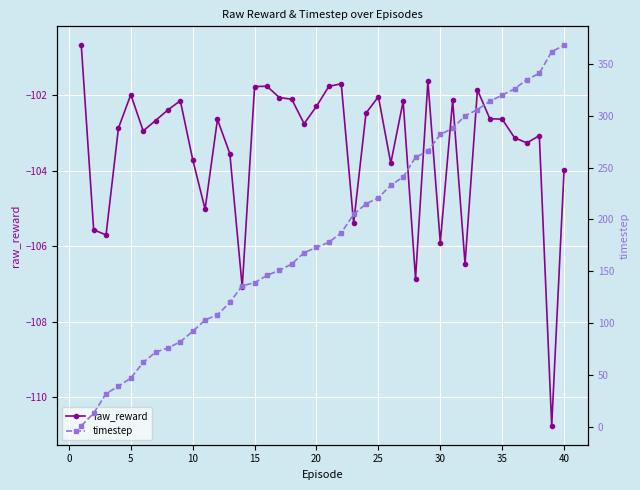

Where is the first local maximum for raw_reward?

5